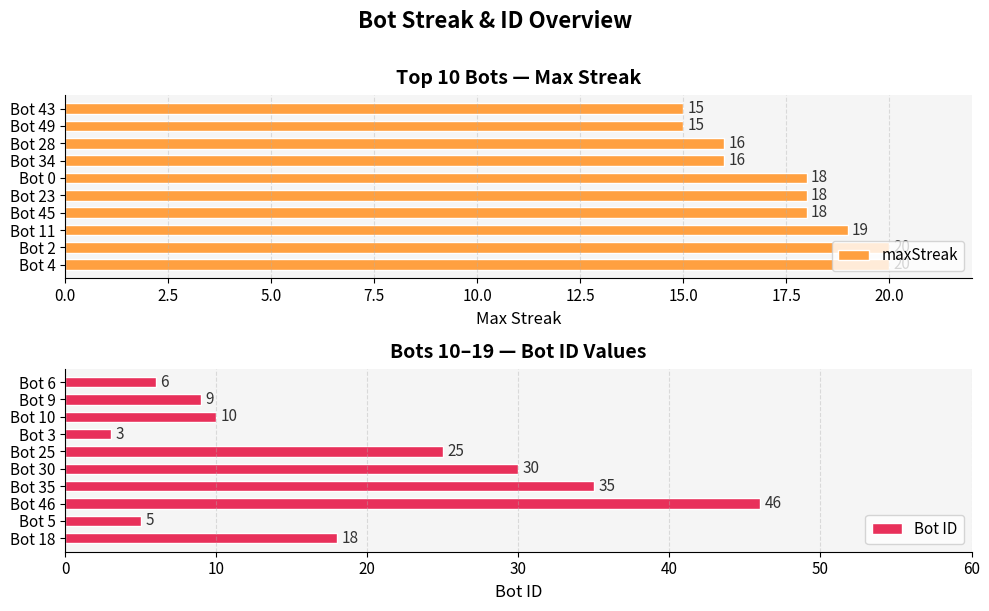

What is the difference between the maximum and minimum values in the Bot ID series?

43